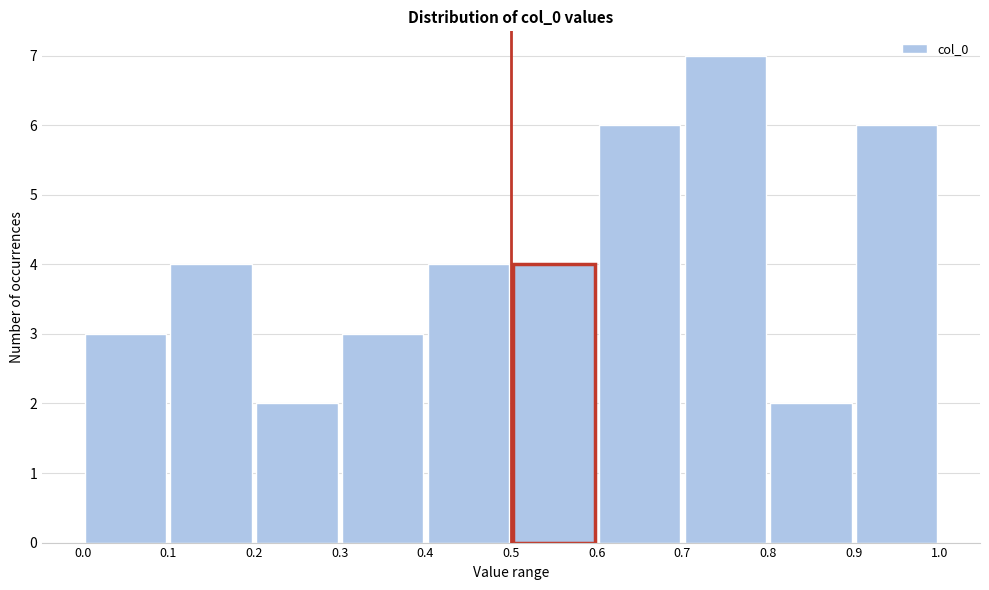

Reading left to right, transcribe this chart: for each bar, give the range it covers on the x-axis and its height. The values are not printed on the chart, so give them approximately, as read against the axis.

0.0 to 0.1: 3
0.1 to 0.2: 4
0.2 to 0.3: 2
0.3 to 0.4: 3
0.4 to 0.5: 4
0.5 to 0.6: 4
0.6 to 0.7: 6
0.7 to 0.8: 7
0.8 to 0.9: 2
0.9 to 1.0: 6